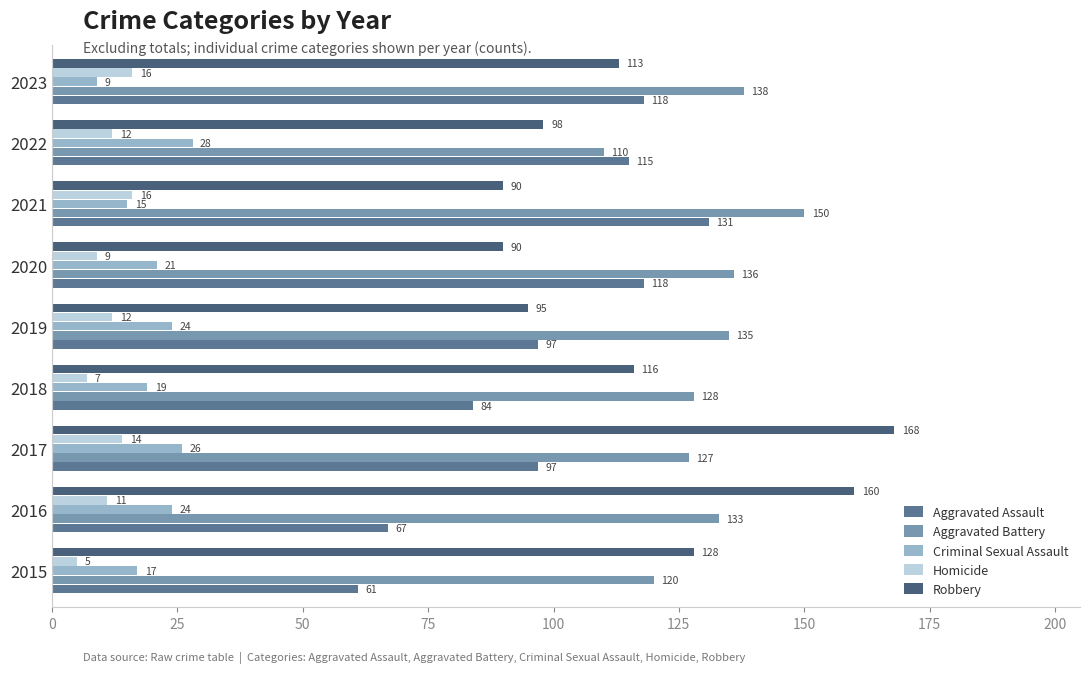

The Aggravated Assault series shows 97 at 2019. True or false?

True